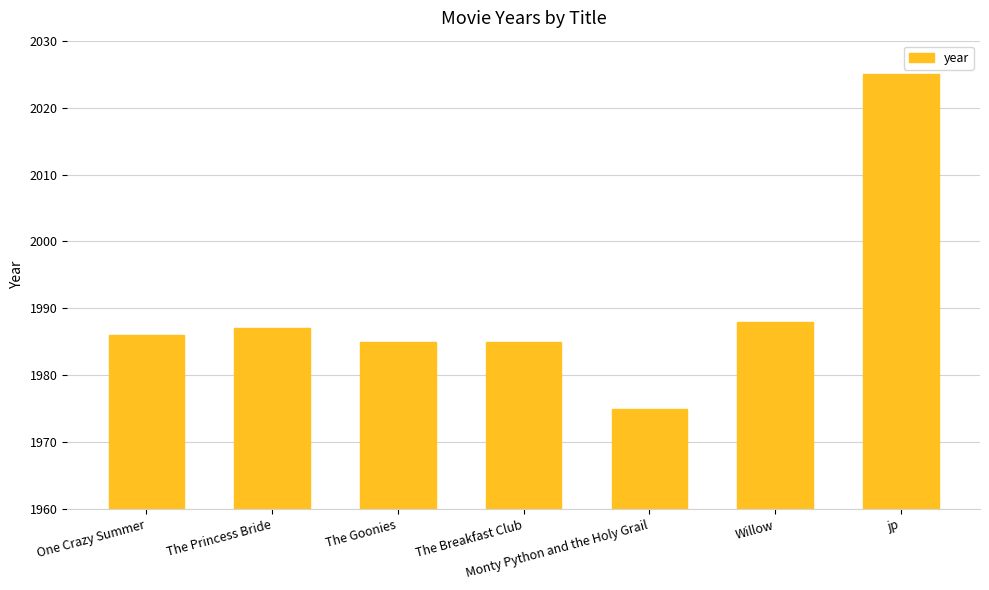

What is the smallest value displayed?

1975